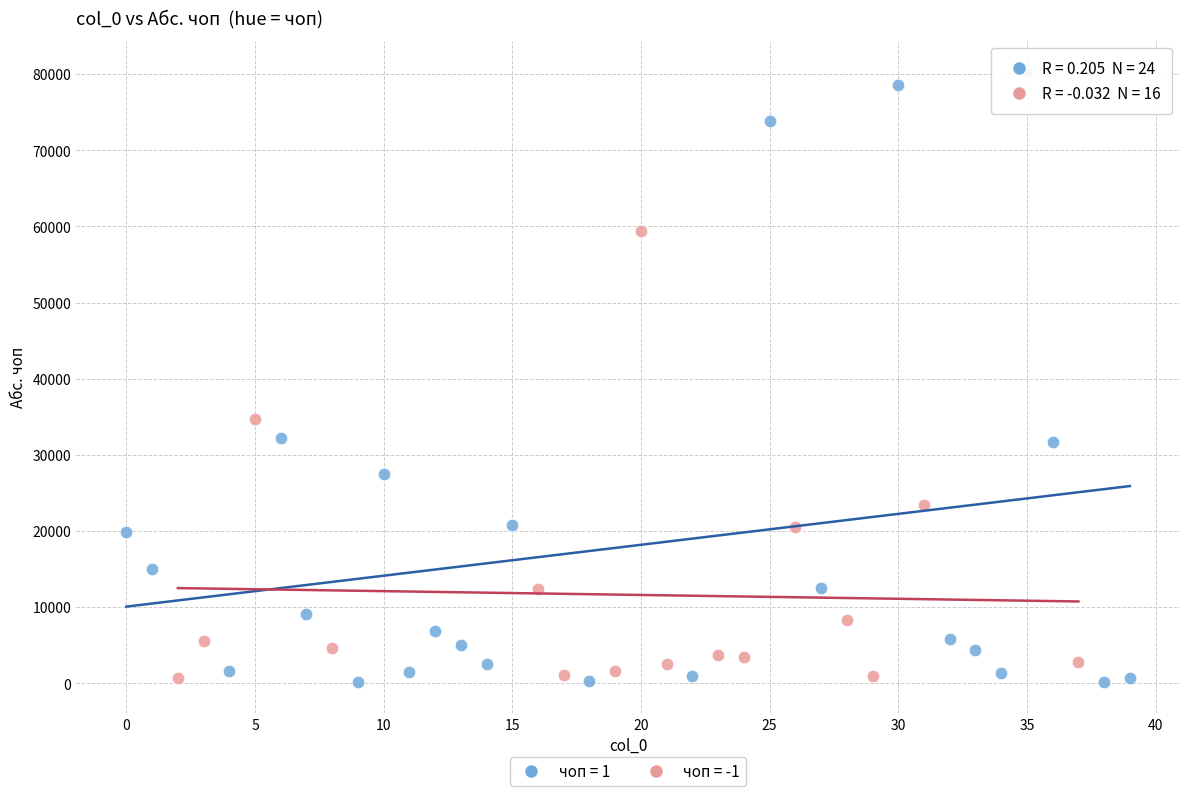

Which series reaches the maximum Y coordinate?

чоп = 1